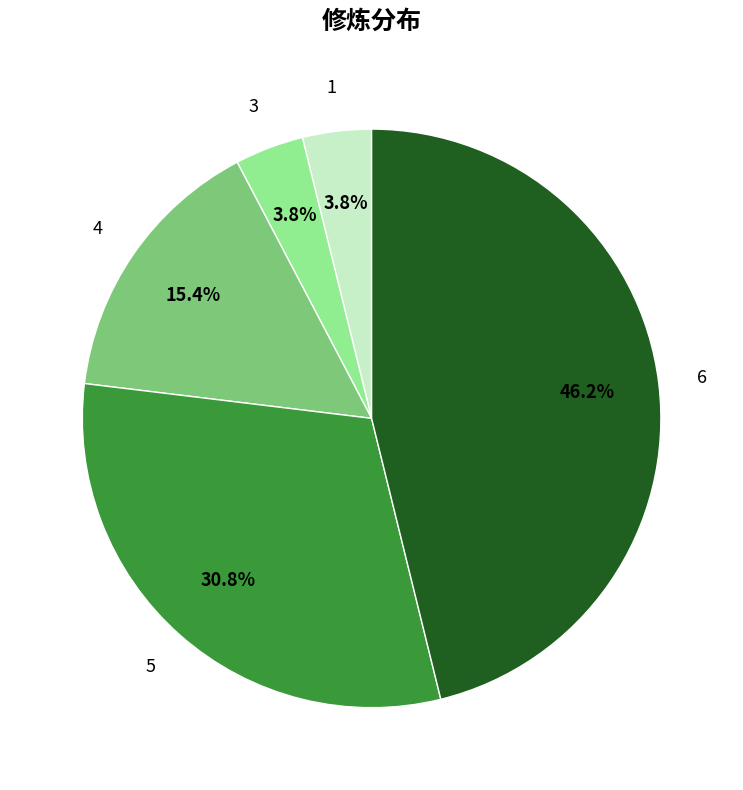

Is there a majority slice in this chart?

No